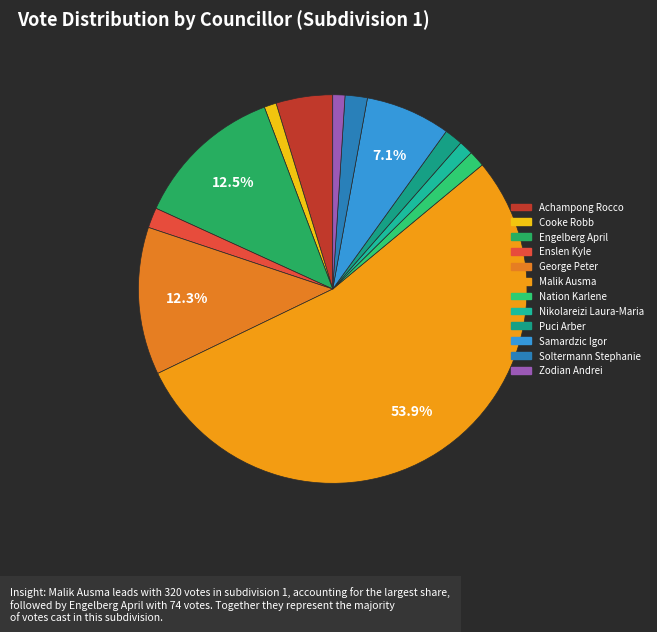

What is the total percentage of Engelberg April and Cooke Robb?

13.5%